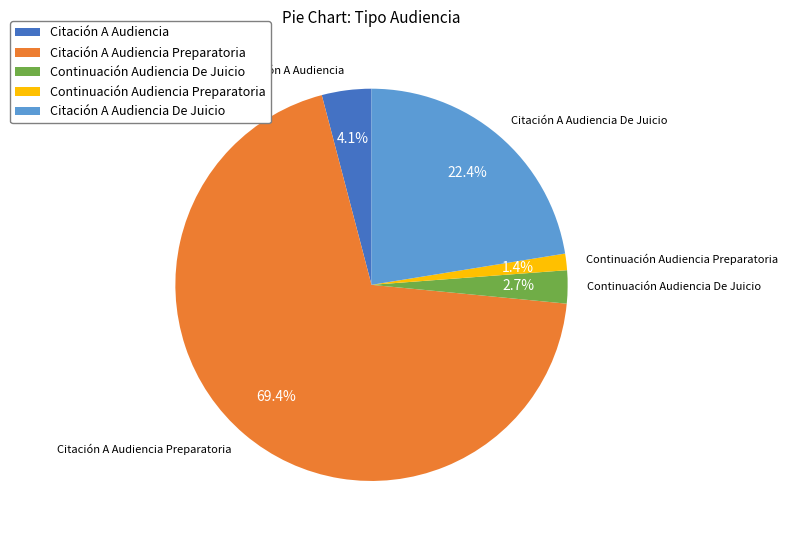

Count the number of slices in the pie.

5